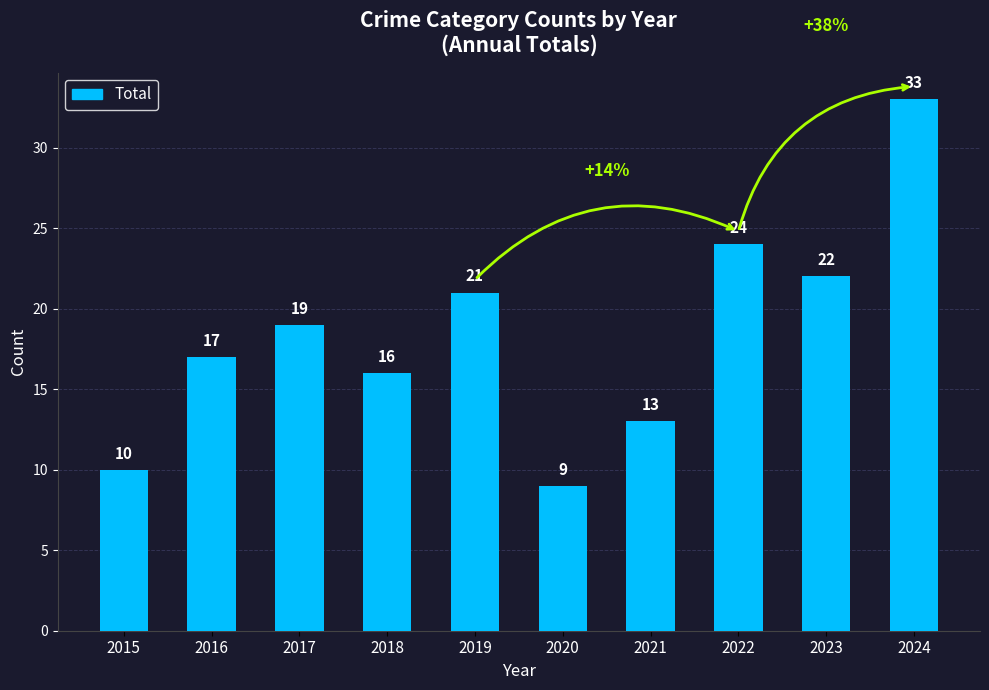

Rank the categories by value from highest to lowest.

2024, 2022, 2023, 2019, 2017, 2016, 2018, 2021, 2015, 2020